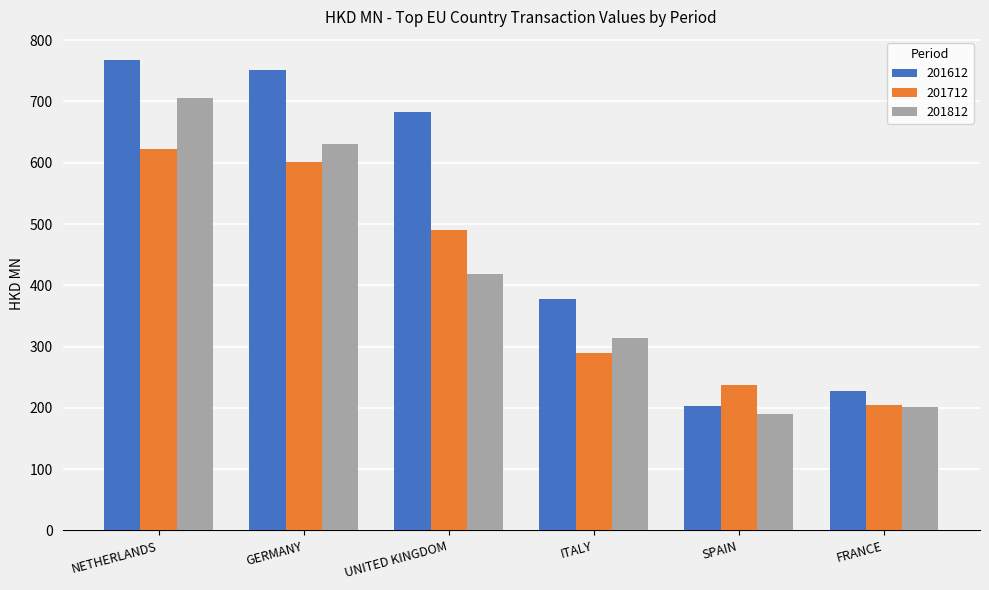

What is the average value of the 201712 series?

407.2